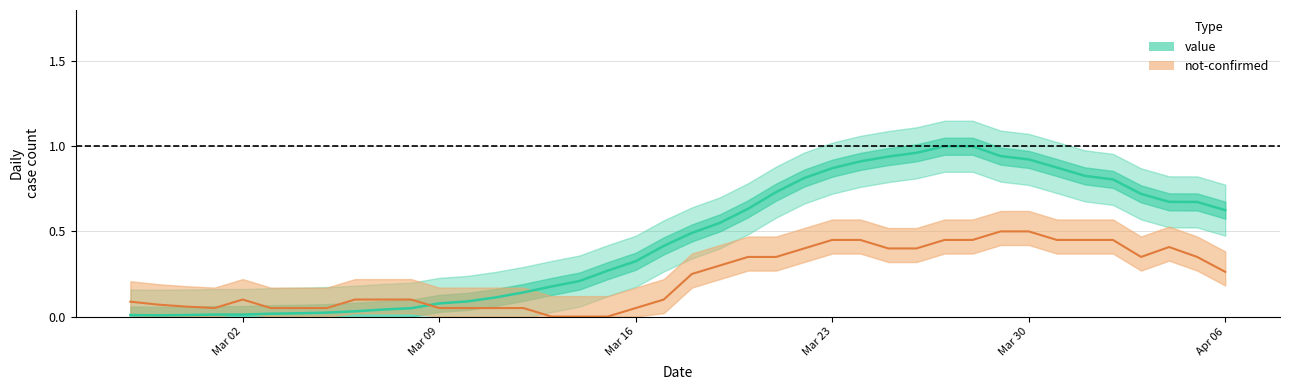

Where is the first local minimum?

not_confirmed